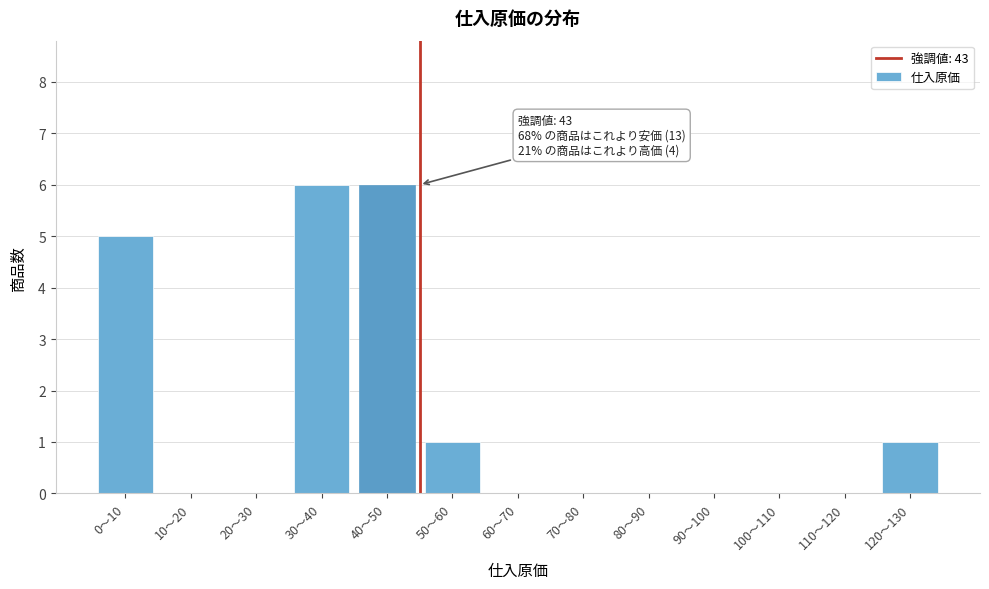

Reading right to left, what are all the values shown in this chart?

120〜130=1	110〜120=0	100〜110=0	90〜100=0	80〜90=0	70〜80=0	60〜70=0	50〜60=1	40〜50=6	30〜40=6	20〜30=0	10〜20=0	0〜10=5